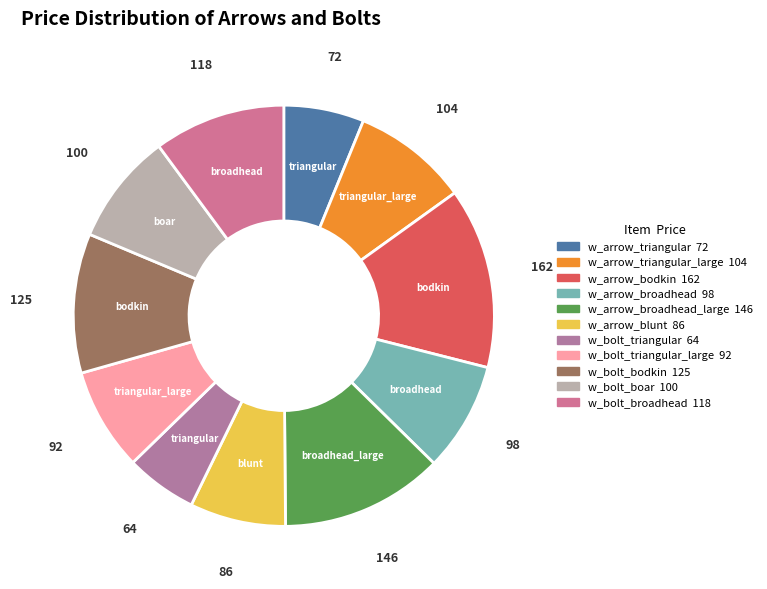

Count the number of slices in the pie.

11